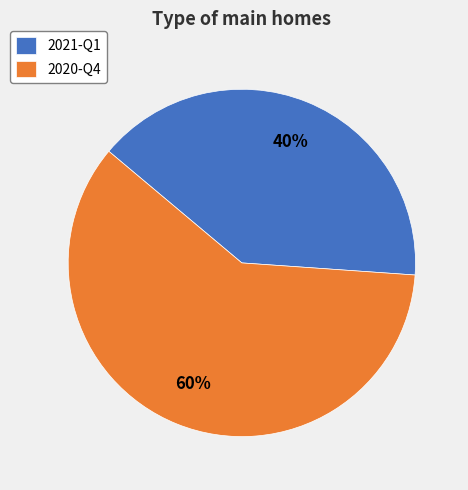

What is the largest slice in the pie chart?

2020-Q4